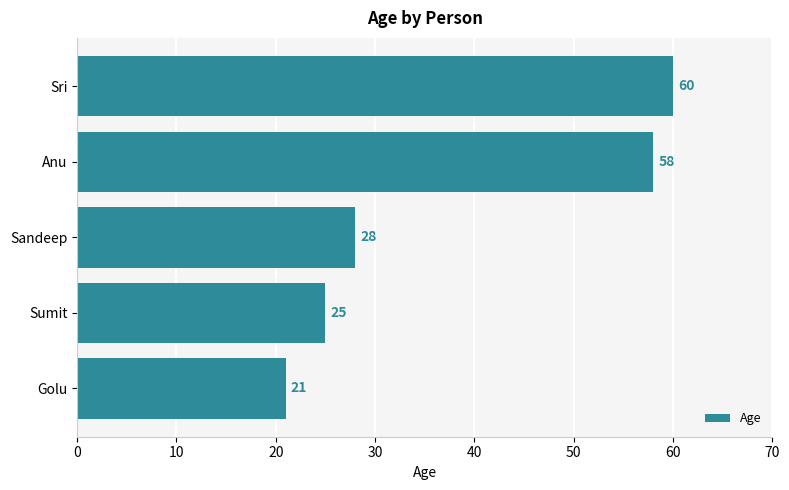

What is the average value?

38